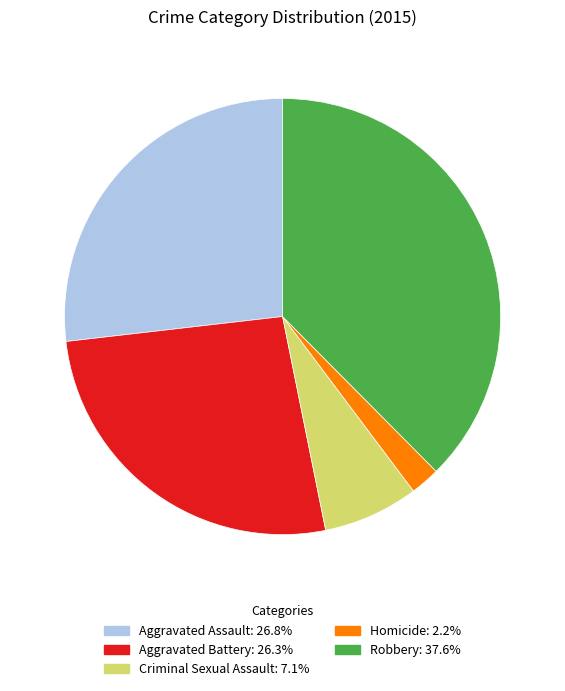

Which slice is the smallest?

Homicide